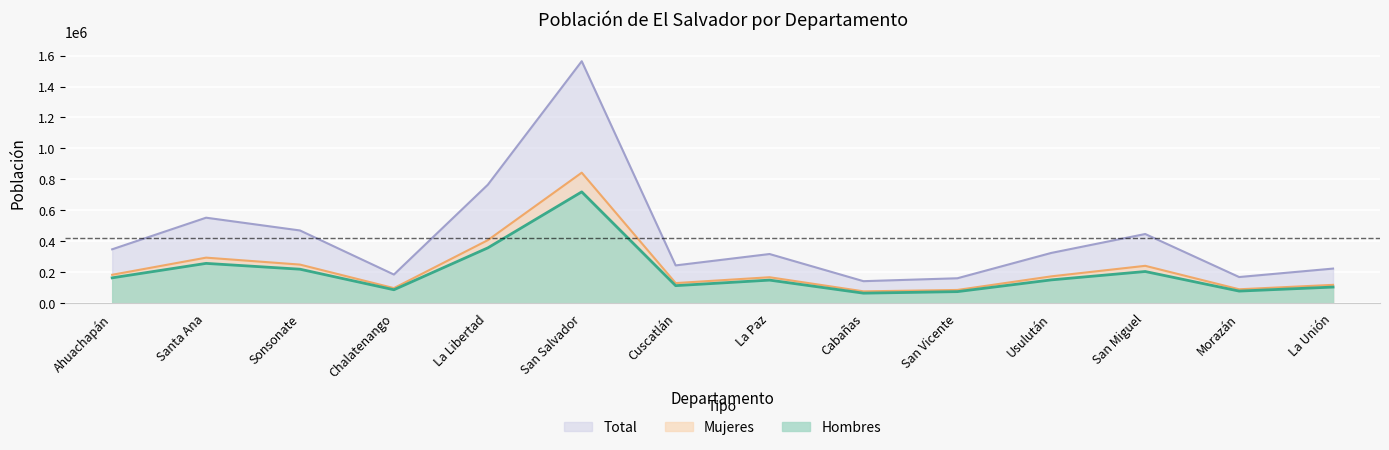

What position from the right is Cuscatlán?

8